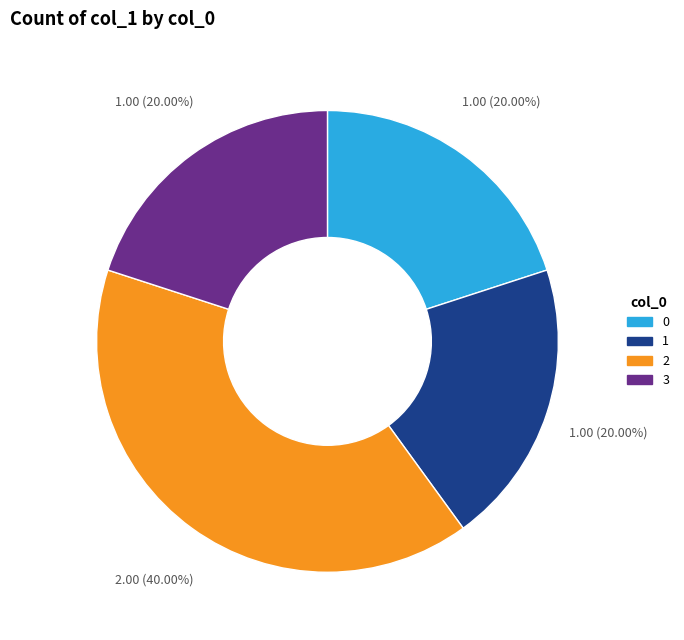

Does 0 account for over 50% of the chart?

No